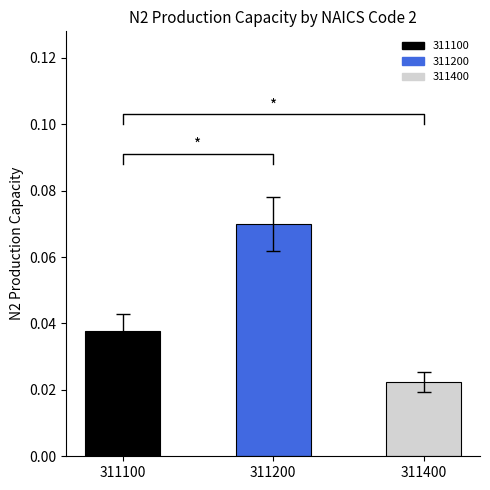

Reading left to right, what are all the values shown in this chart?

0.0	0.1	0.0